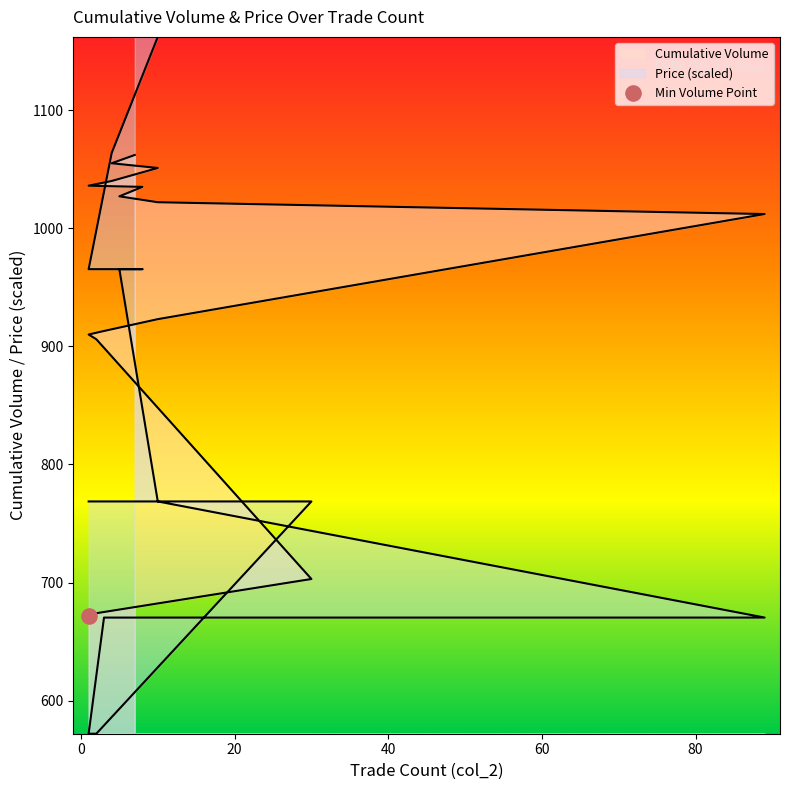

Which series contains the highest Y value?

Price